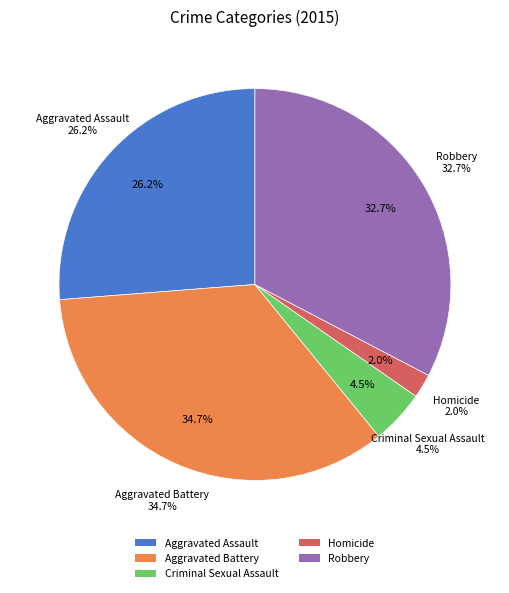

Does Homicide account for over 50% of the chart?

No